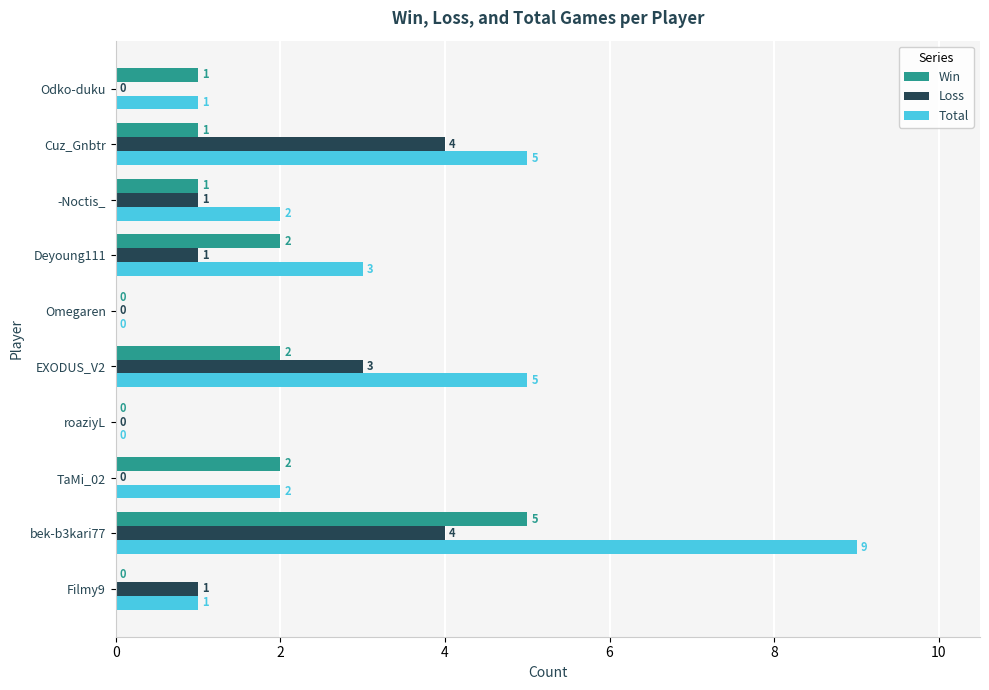

Is the value of Total at Filmy9 greater than the value of Win at Omegaren?

Yes